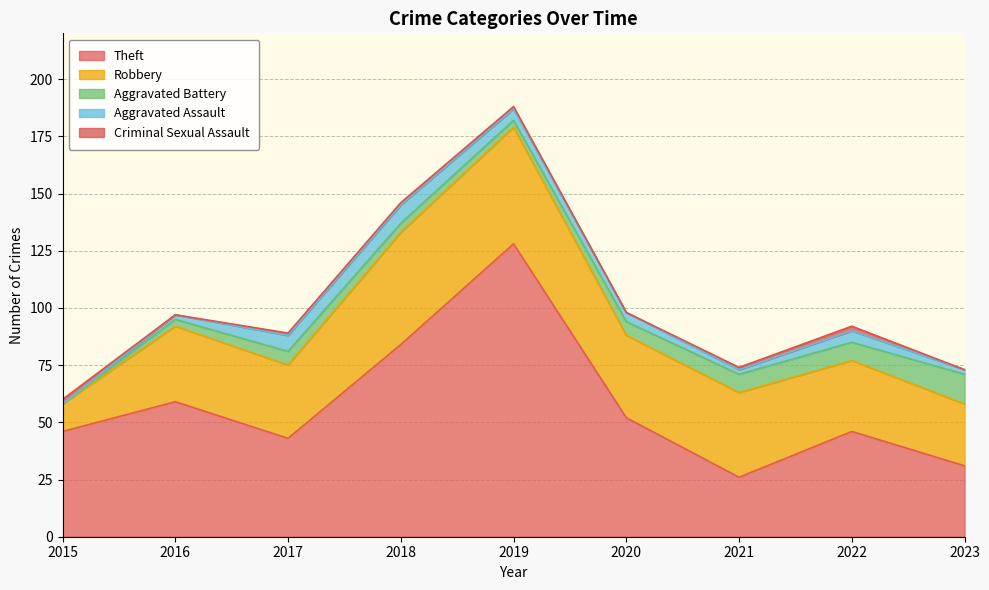

Rank the series by their maximum value, from lowest to highest.

Criminal Sexual Assault, Aggravated Assault, Aggravated Battery, Robbery, Theft